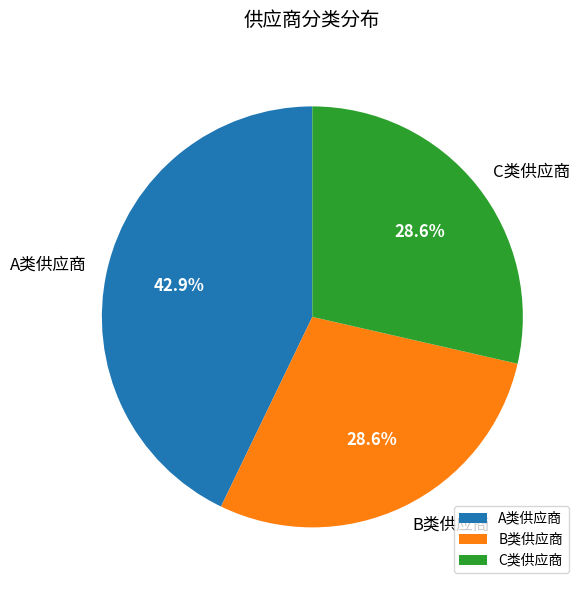

True or false: C类供应商 accounts for 34% of the total.

False